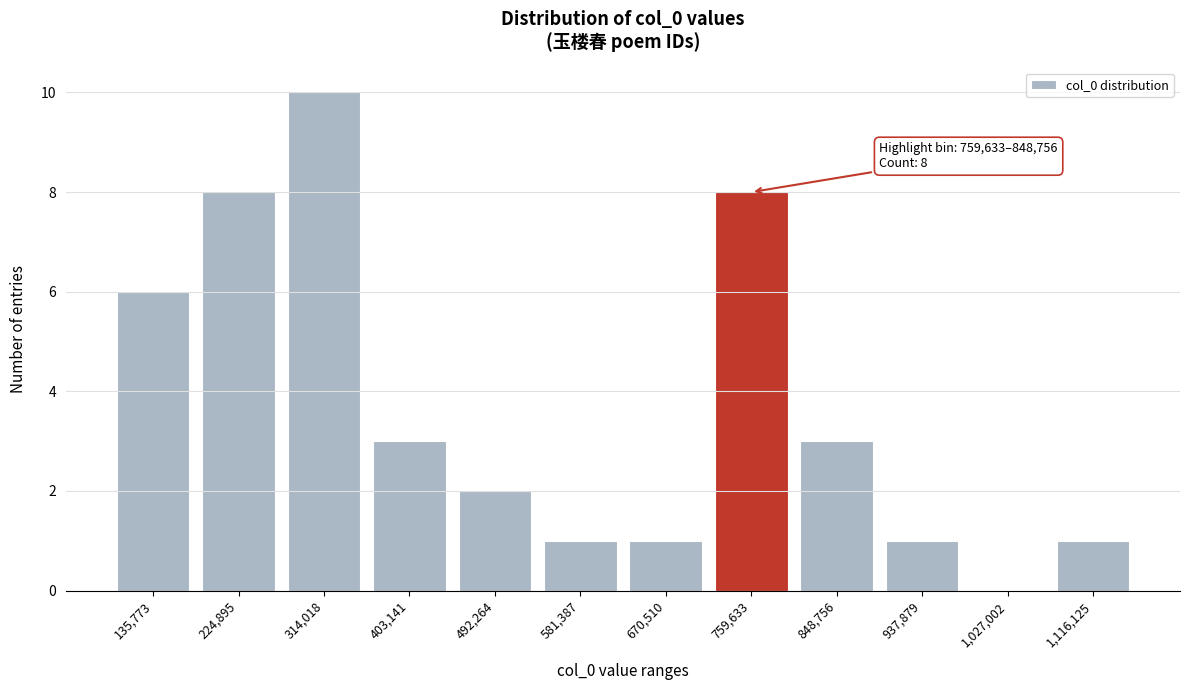

Reading left to right, transcribe all the data shown in this chart.

135,773=6	224,895=8	314,018=10	403,141=3	492,264=2	581,387=1	670,510=1	759,633=8	848,756=3	937,879=1	1,027,002=0	1,116,125=1